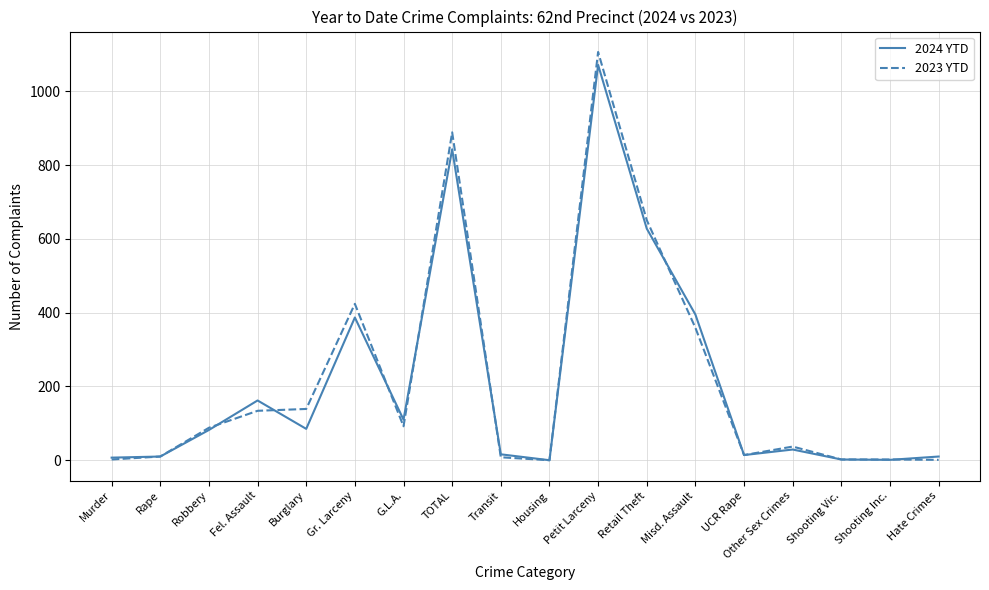

Is the value of 2023 YTD at Gr. Larceny greater than the value of 2024 YTD at Shooting Vic.?

Yes